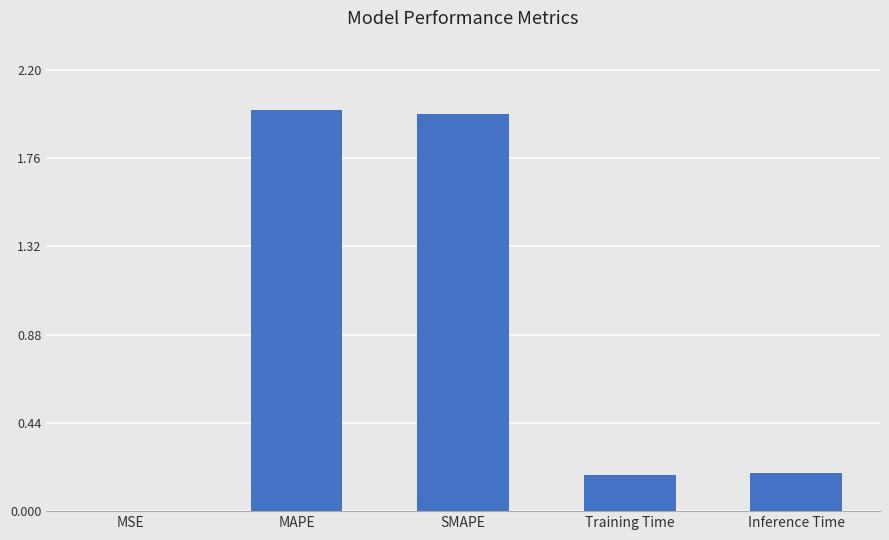

What is the approximate value at SMAPE?

2.0